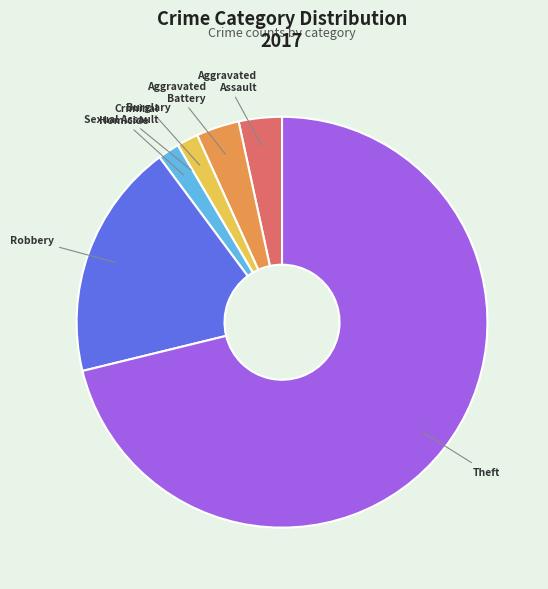

Combined, do Aggravated Assault and Homicide account for over 50%?

No